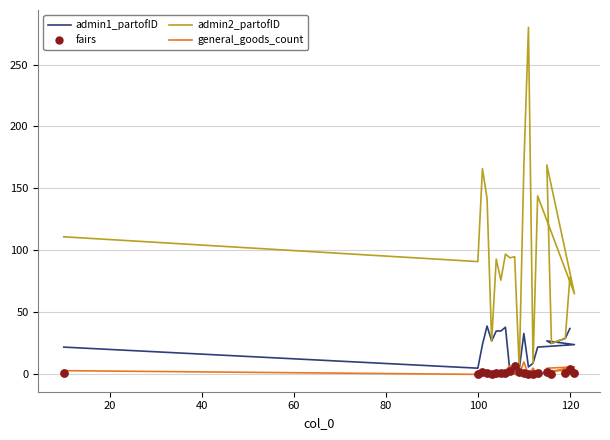

Which series has the largest Y range (max minus min)?

admin2_partofID